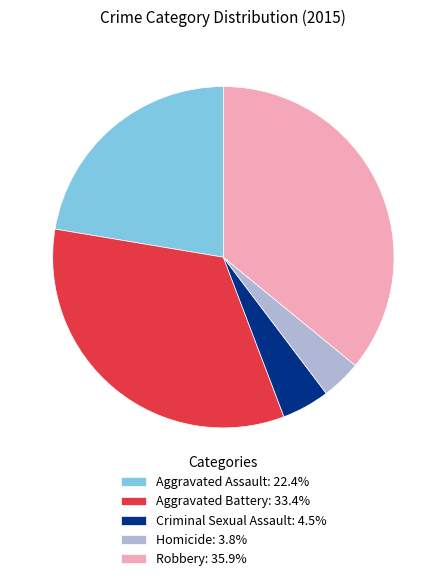

How many slices are in this pie chart?

5